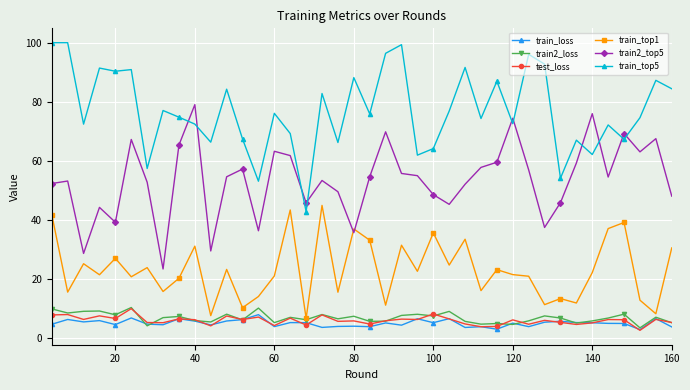

Does the chart have visible grid lines?

Yes